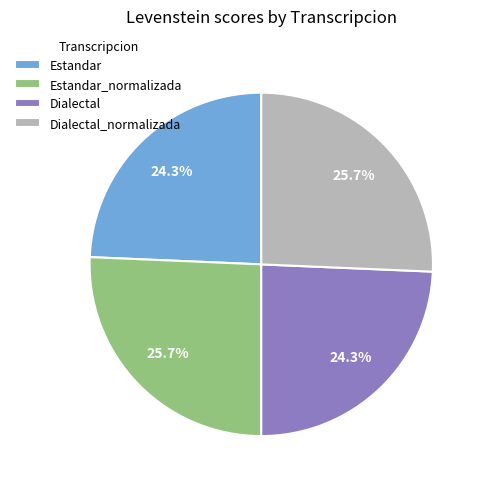

Is the sum of Dialectal_normalizada and Estandar_normalizada greater than half?

Yes